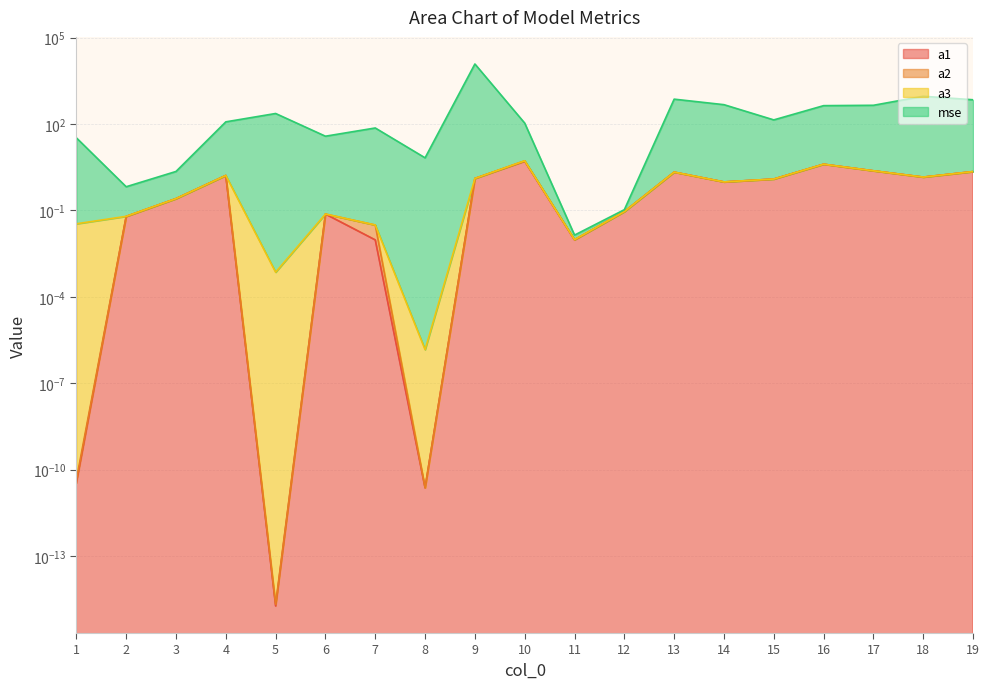

What is the difference between the highest and lowest values at 1?

33.3